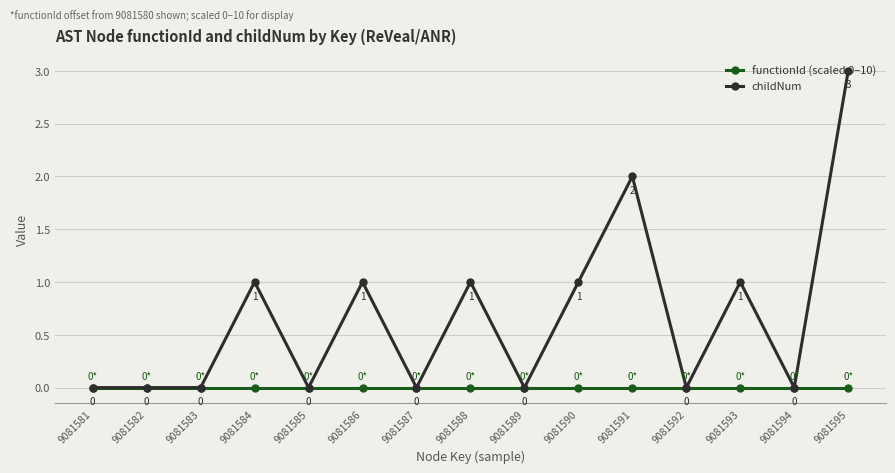

At which label does childNum reach its peak?

9081595